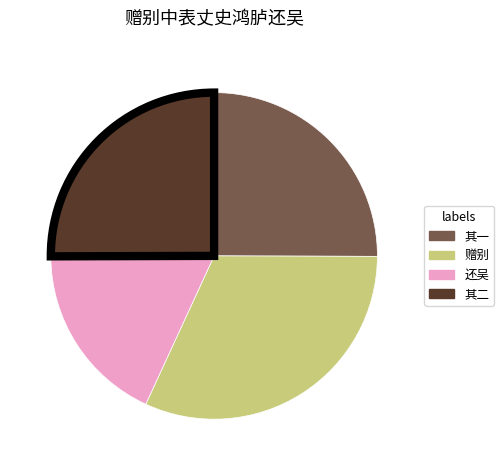

How many slices are in this pie chart?

4